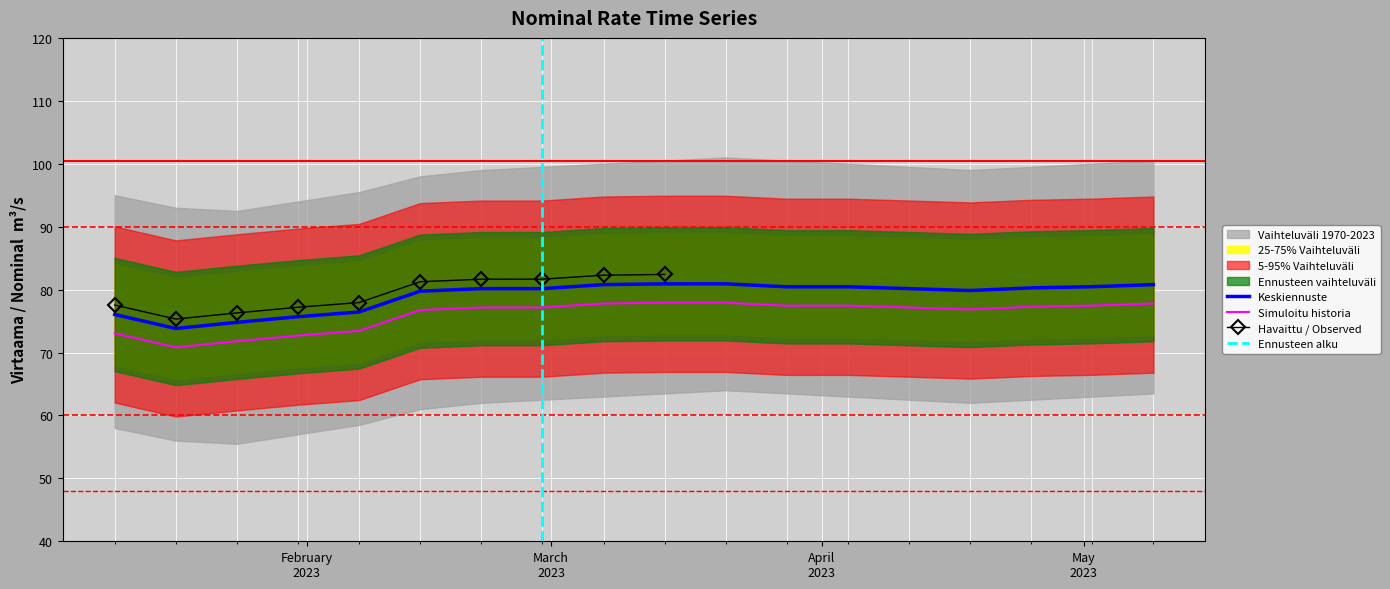

What is the difference between the maximum and minimum values in the lower_band series?

7.1